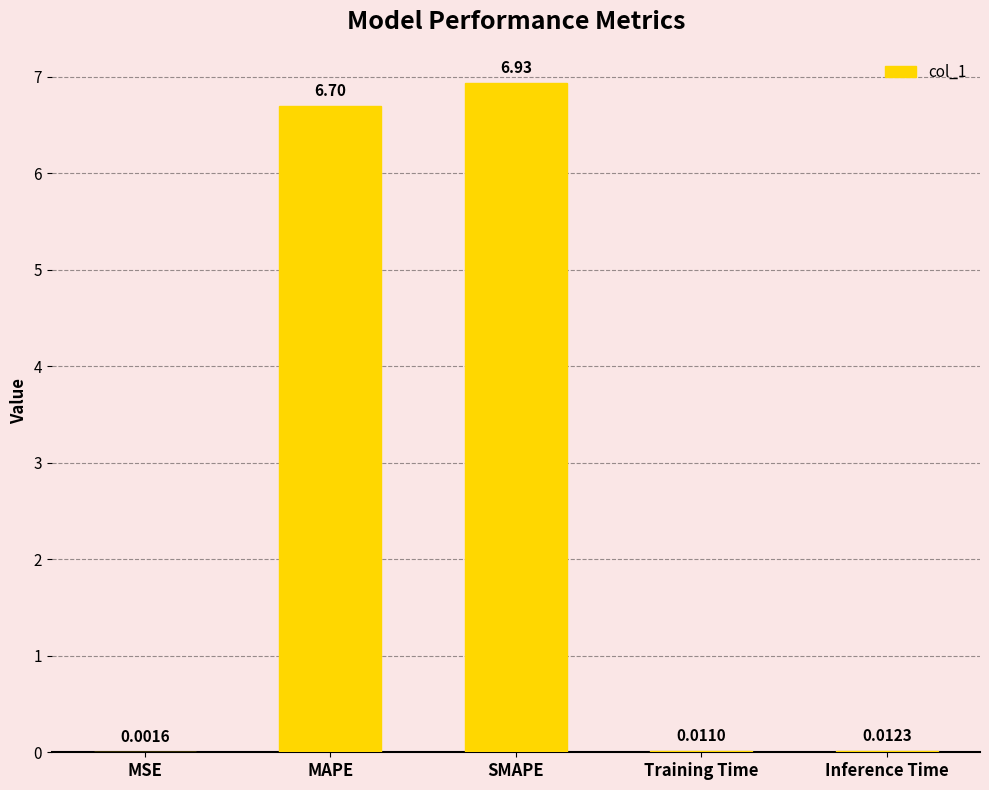

At which category does the chart reach its peak across all series?

SMAPE